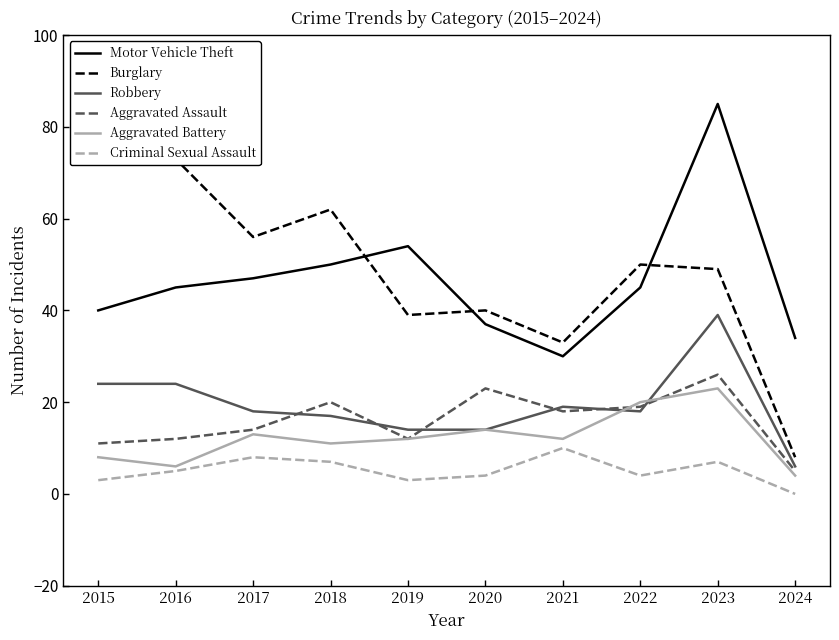

What is the value of the Robbery point at the 5th from the left?

14